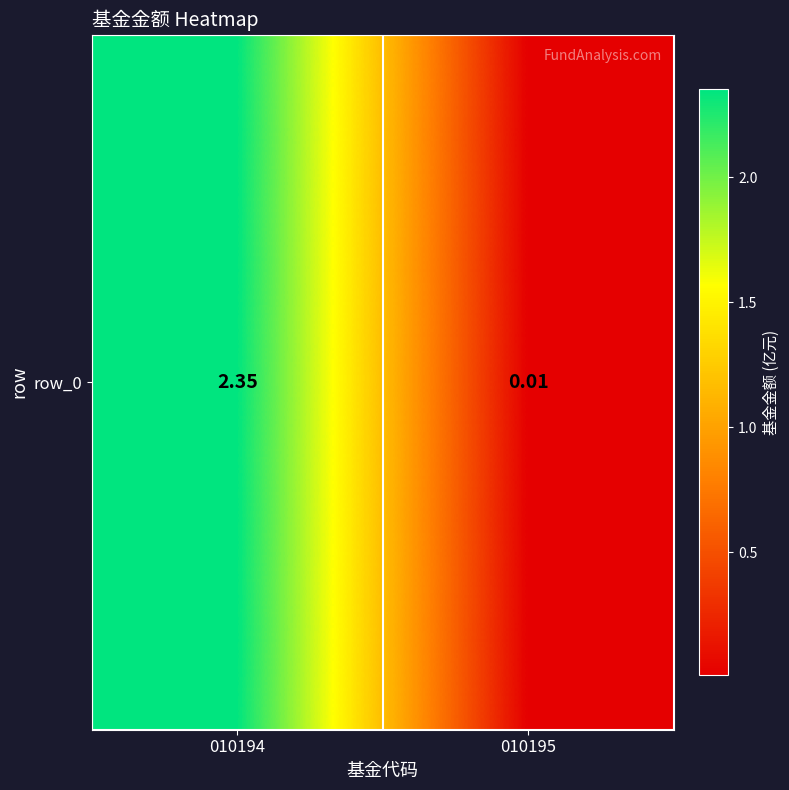

Reading right to left, list all the values displayed in this chart.

010195=0.0	010194=2.4